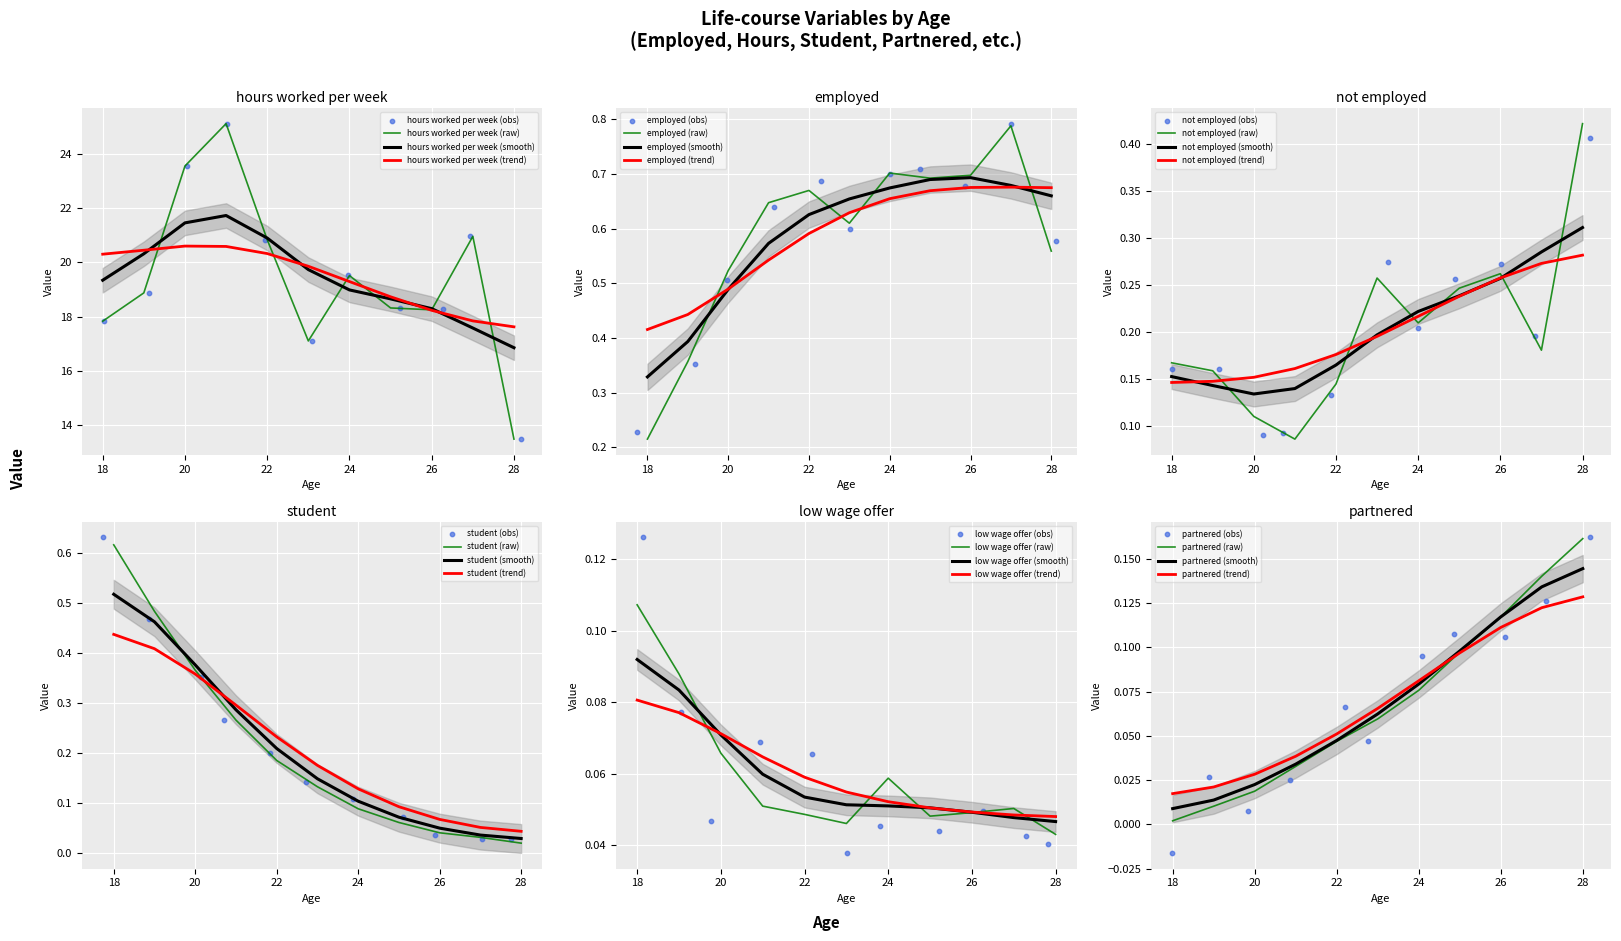

At how many categories does at least one series exceed 1?

11